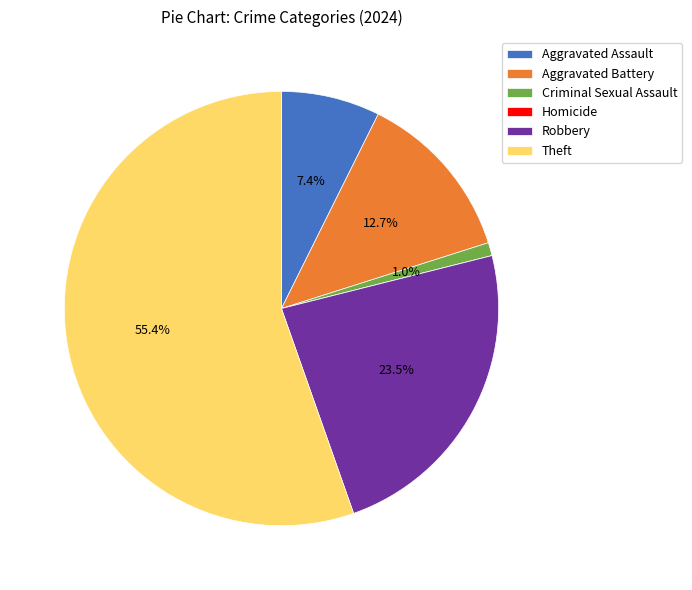

What is the largest slice in the pie chart?

Theft